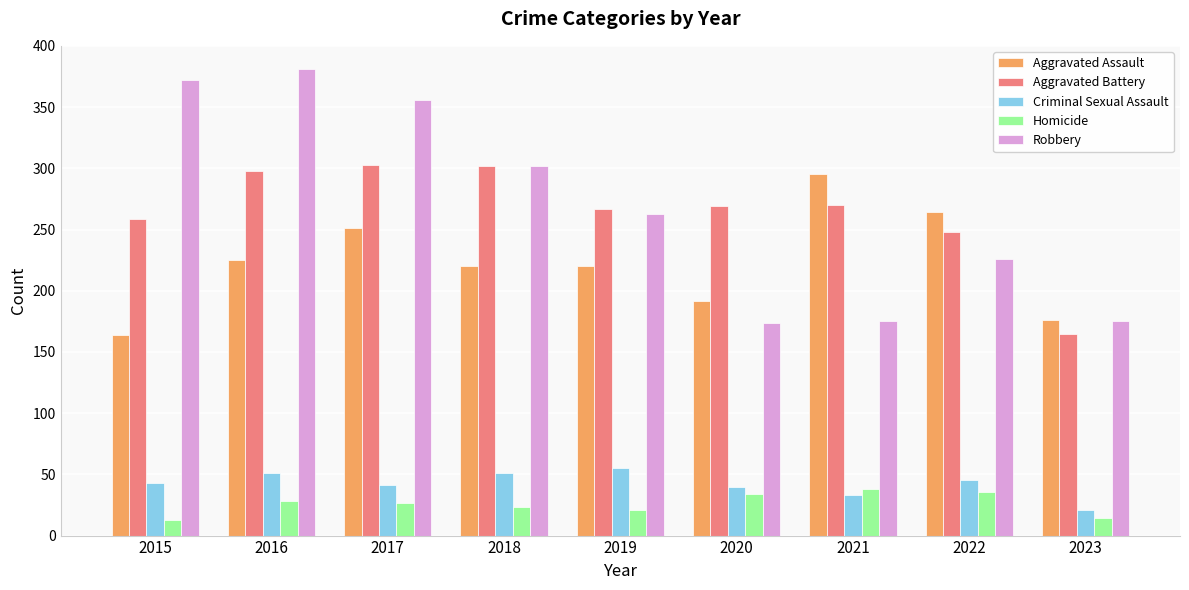

Are the bars horizontal?

No